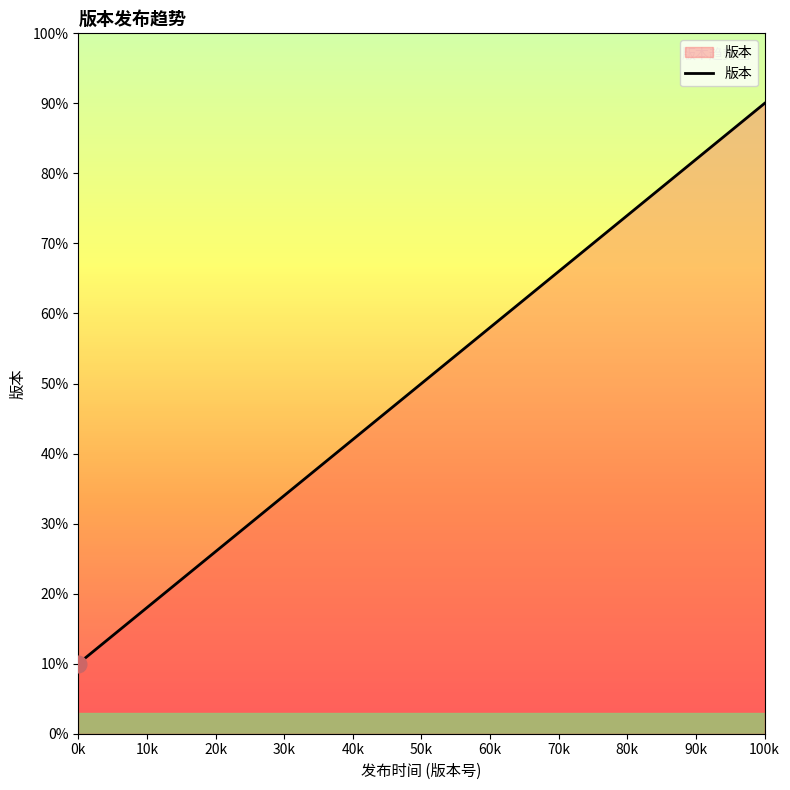

What is the smallest value displayed?

10.0